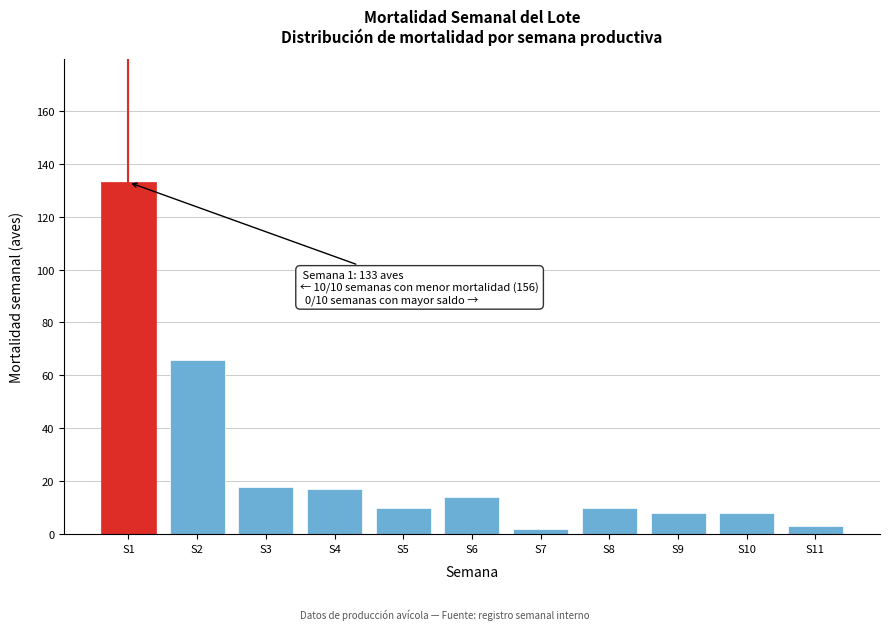

Reading right to left, what are all the values shown in this chart?

3	8	8	10	2	14	10	17	18	66	133